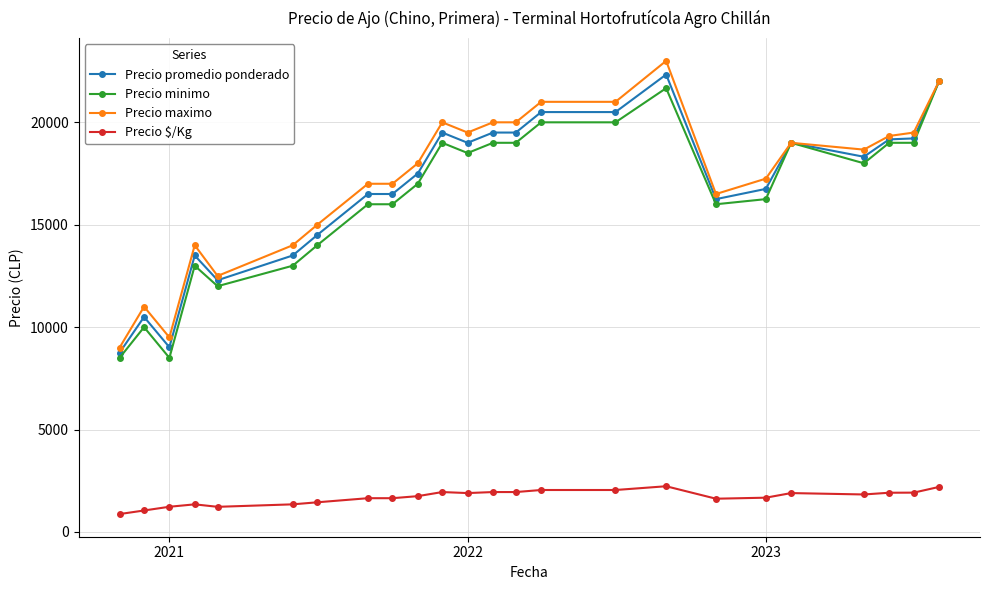

True or false: Precio $/Kg and Precio promedio ponderado cross at least once.

False